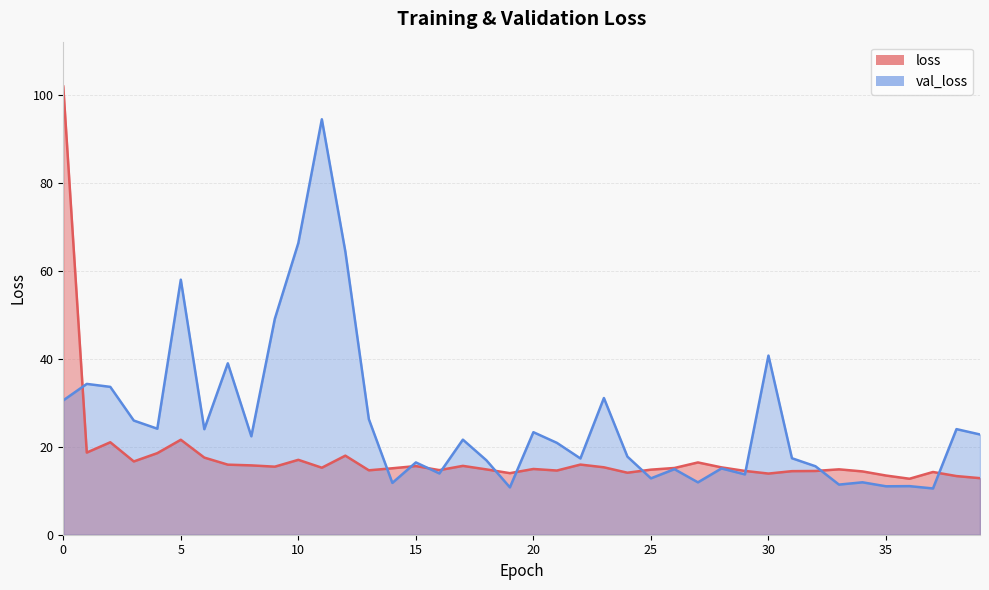

Which series has the largest total across all categories?

val_loss